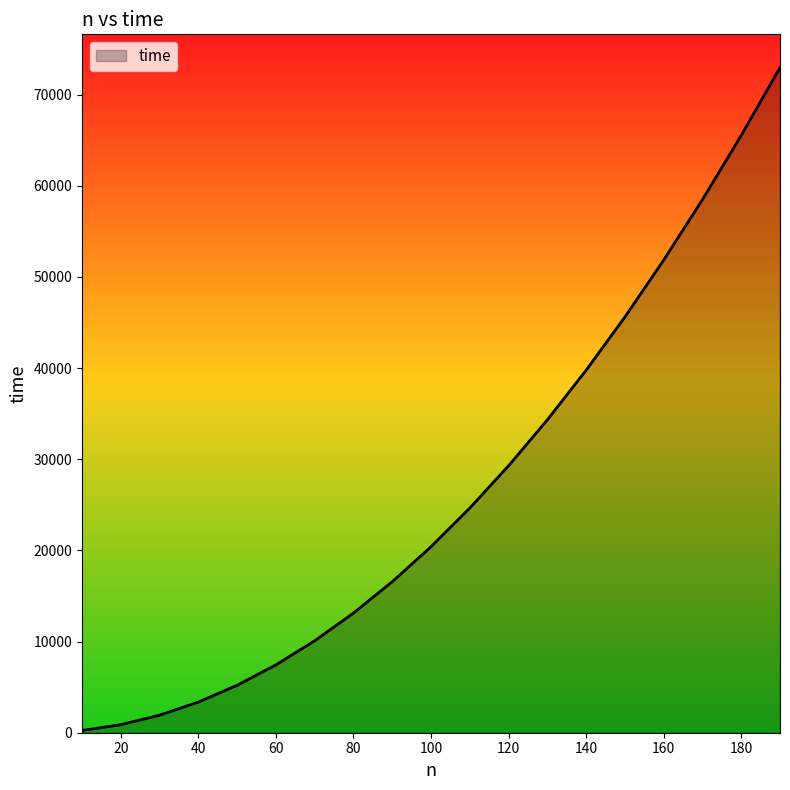

How many lines are shown in the chart?

1